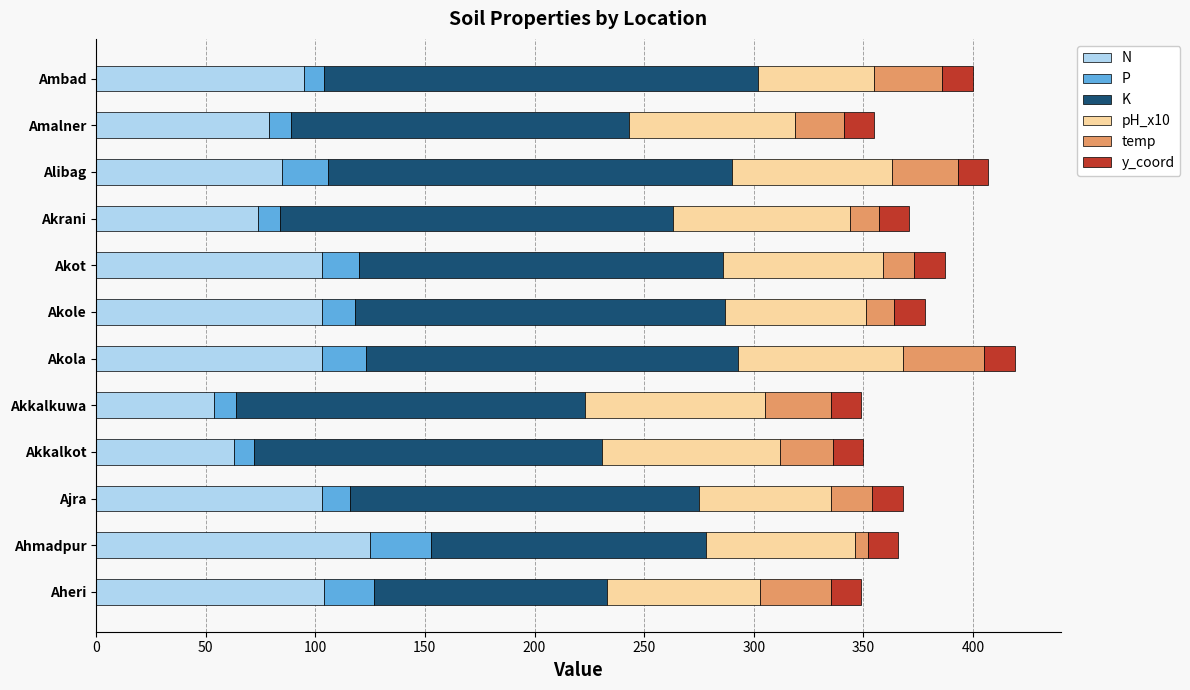

At which label does N reach its peak?

Ahmadpur